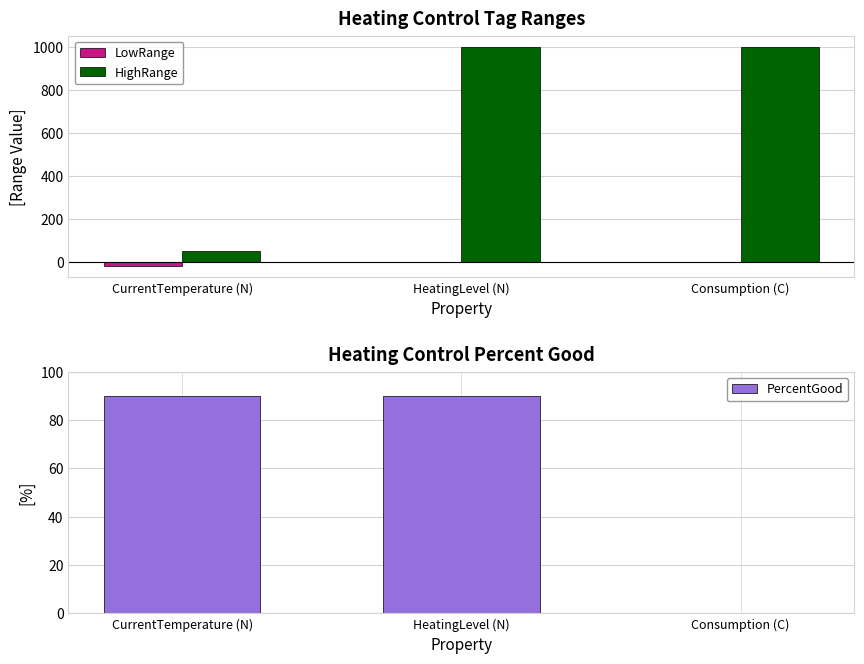

List the series in order of their peak value, lowest first.

LowRange, PercentGood, HighRange